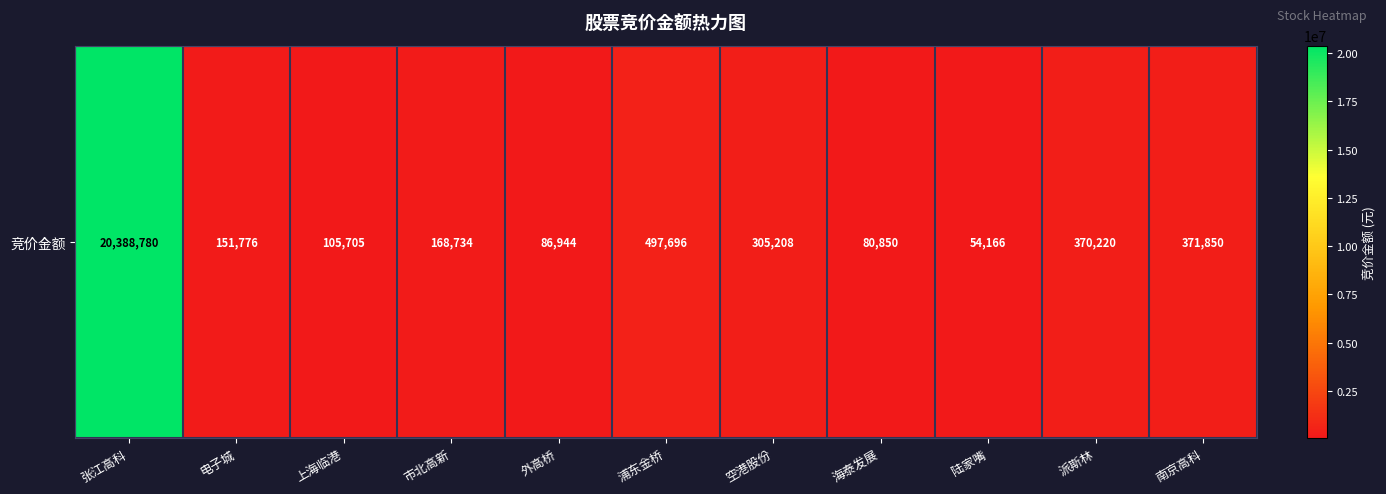

What is the maximum value shown in the chart?

20388780